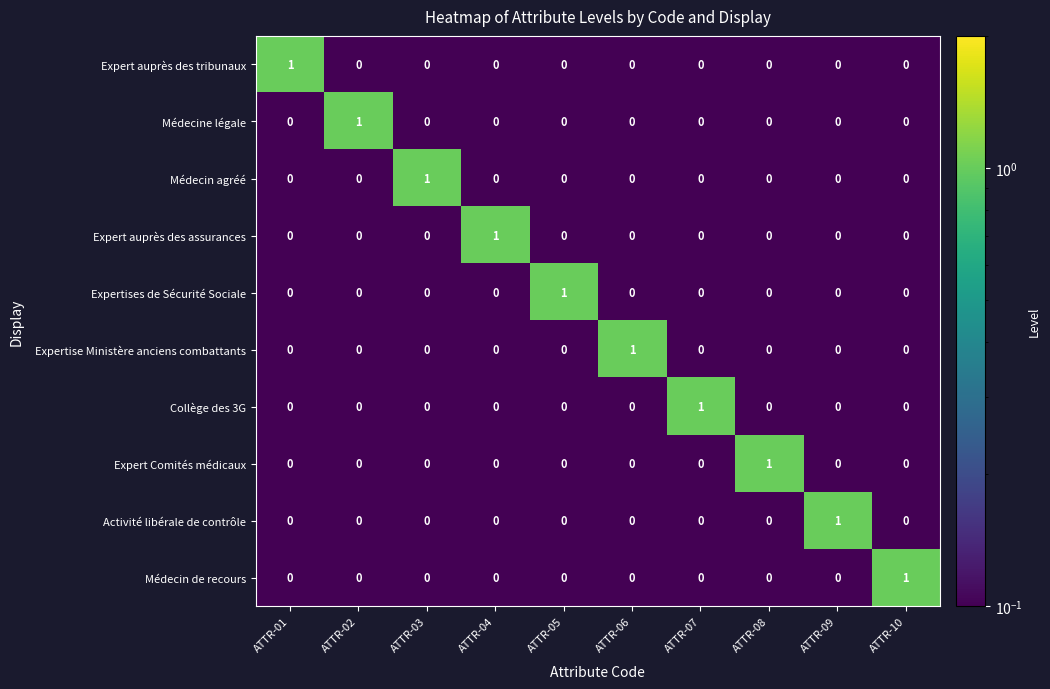

Count the number of categories in the chart.

10